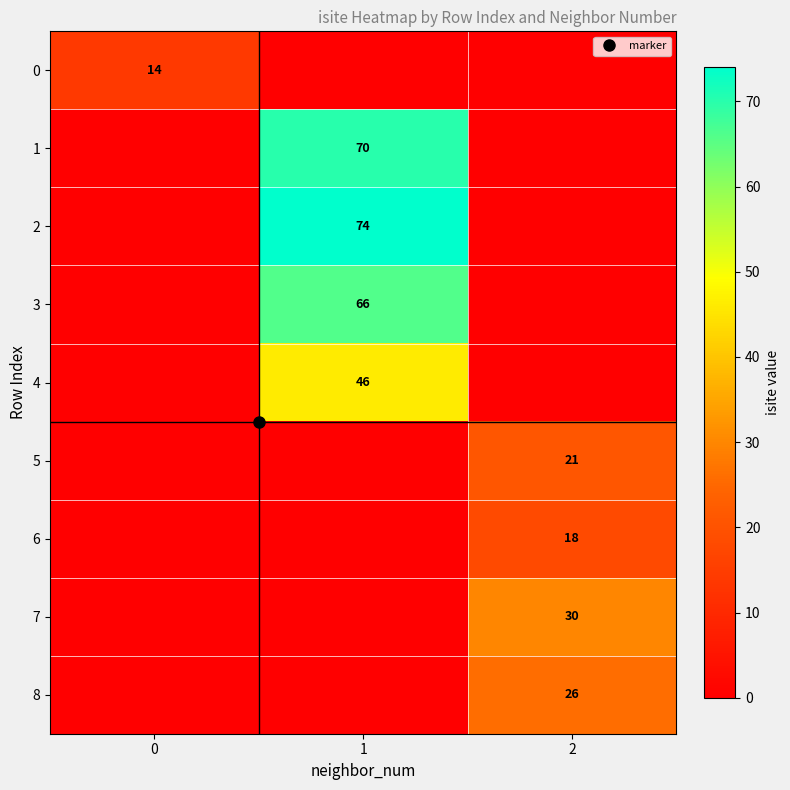

The value of 8 at 2 is 40. True or false?

False